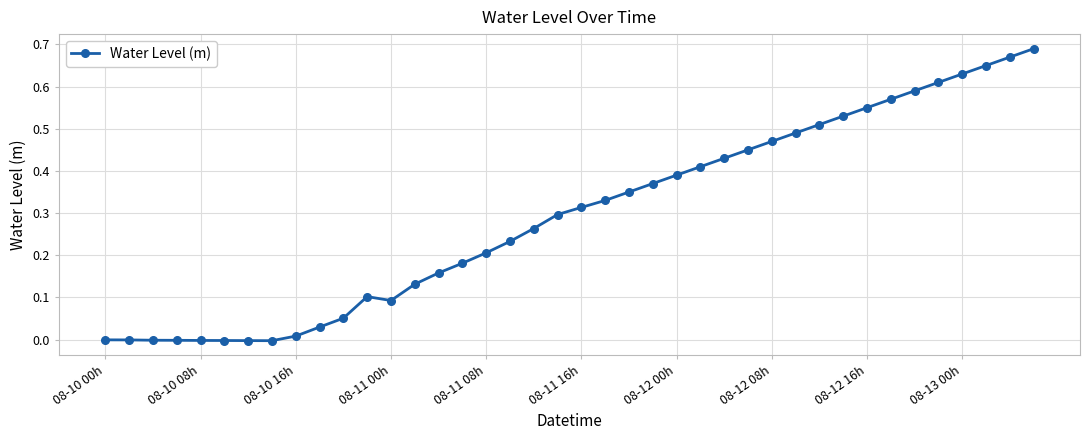

How many lines are shown in the chart?

1